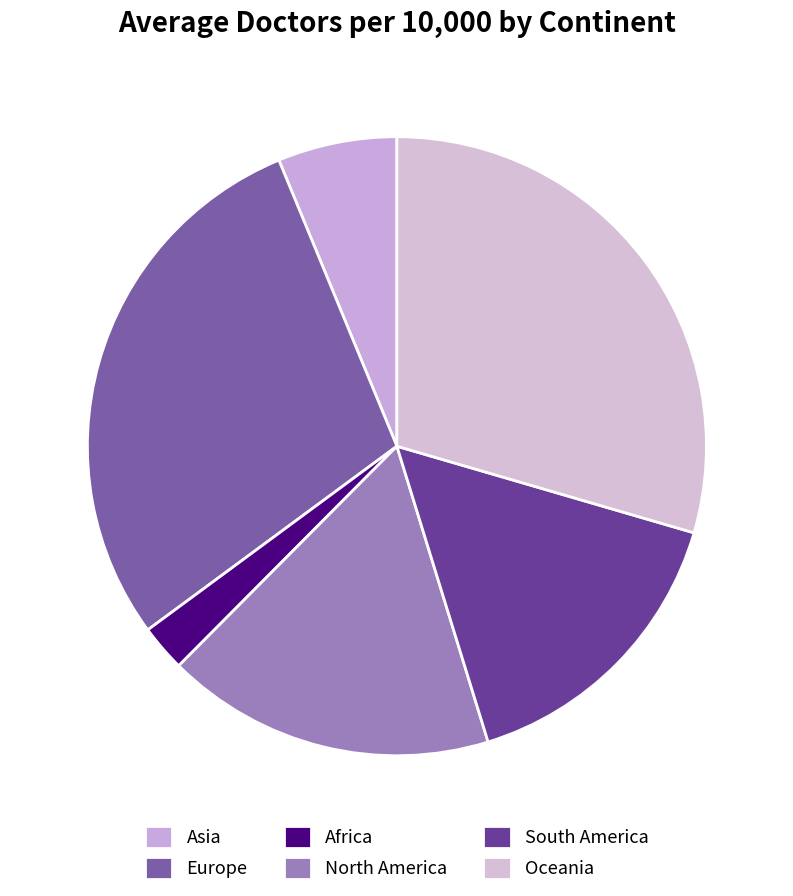

Combined, do South America and Africa account for over 50%?

No